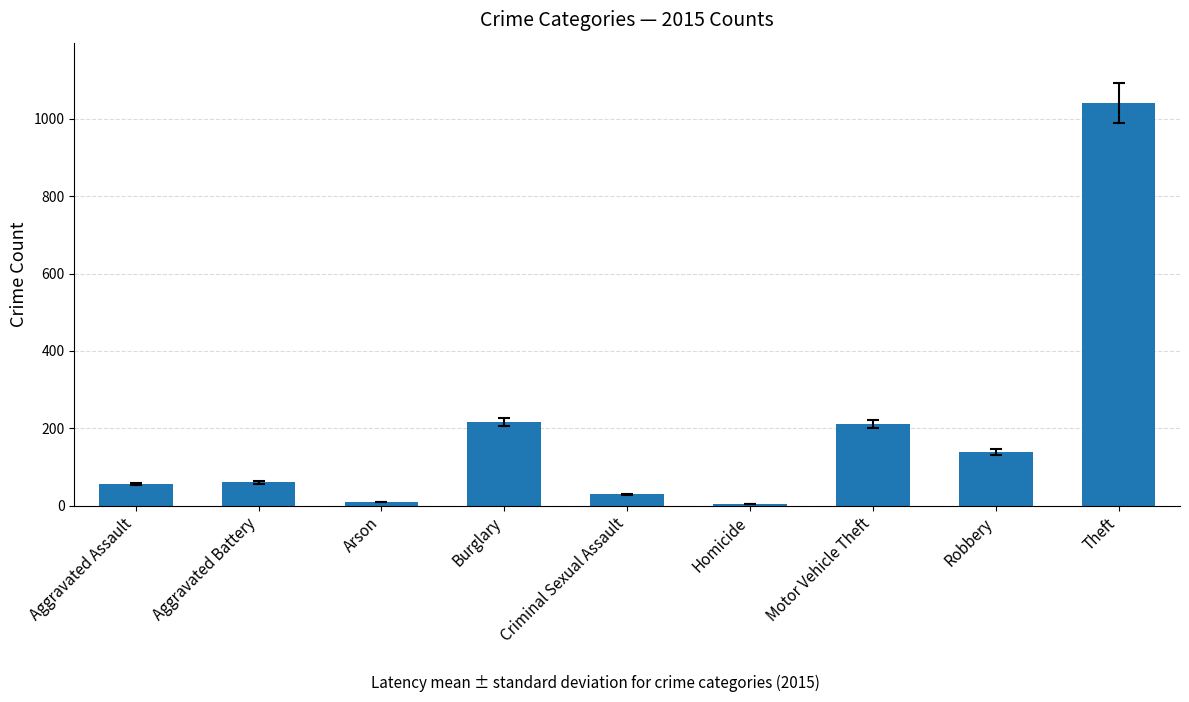

What is the difference between the maximum and second lowest values?

1031